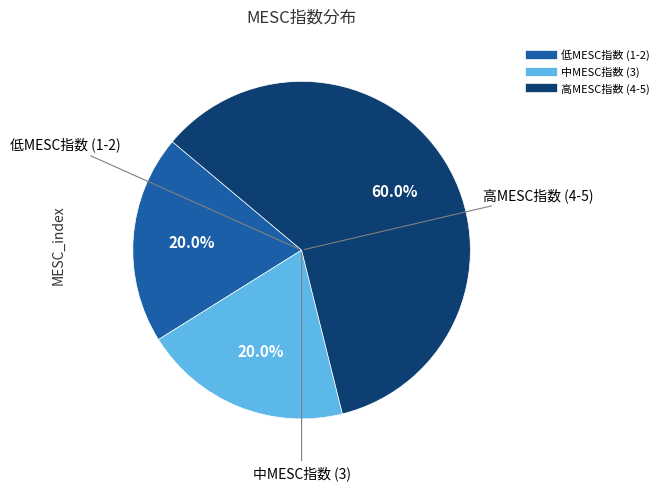

Is there a majority slice in this chart?

Yes